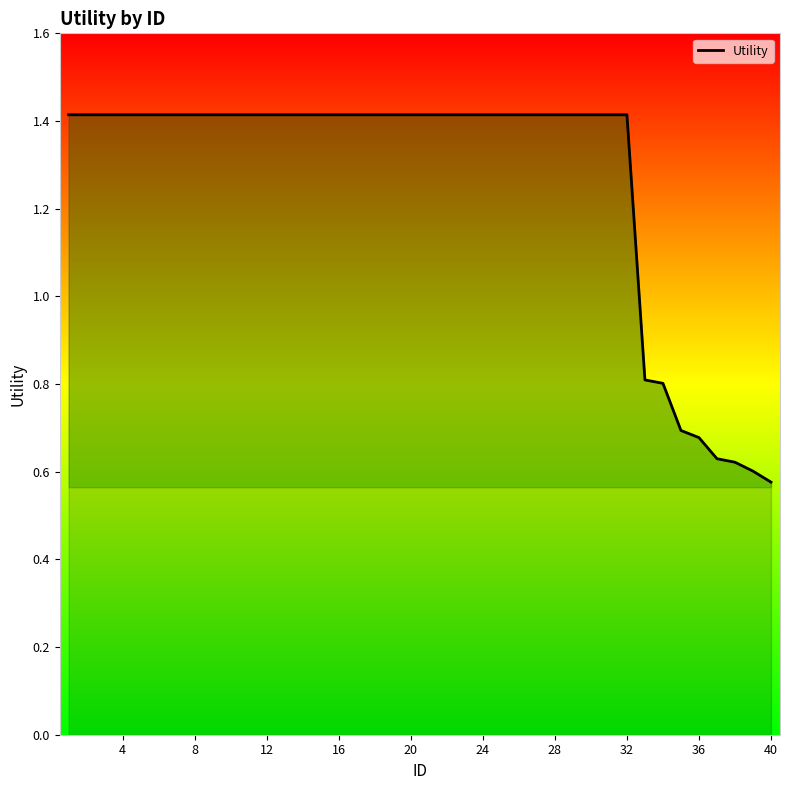

What is the maximum value shown in the chart?

1.4